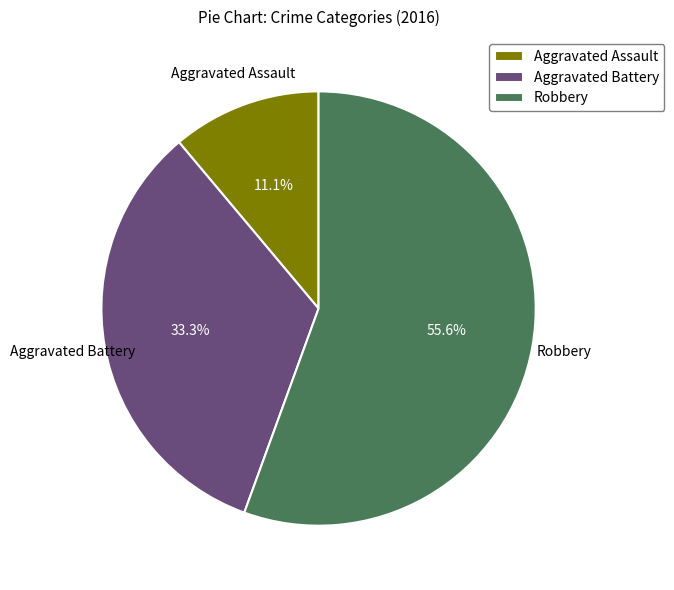

What is the largest slice in the pie chart?

Robbery